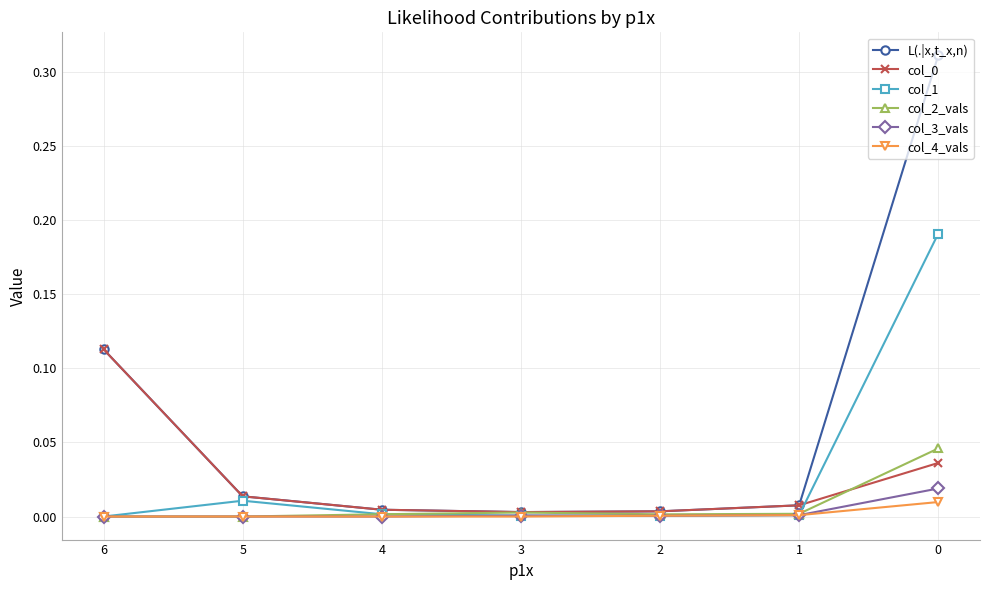

True or false: col_0 has more than 1 points higher than both neighbors.

False